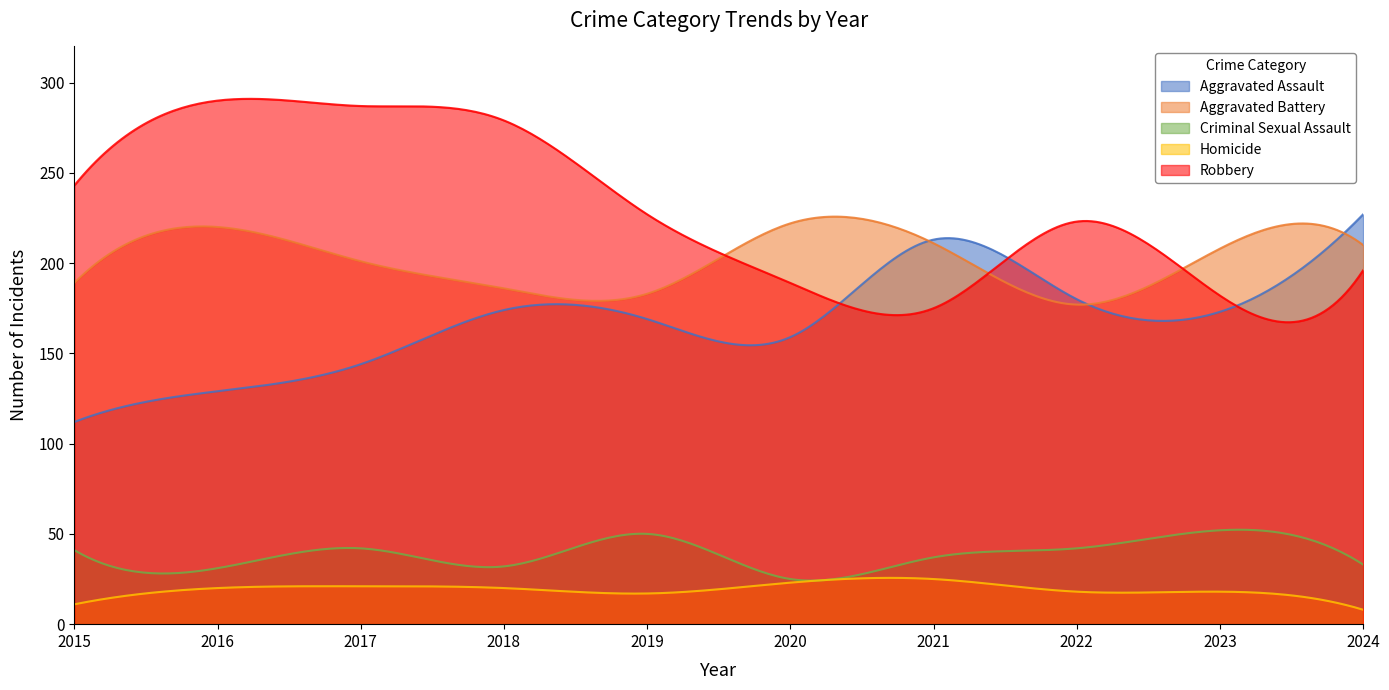

The Criminal Sexual Assault series shows 42 at 2017. True or false?

True